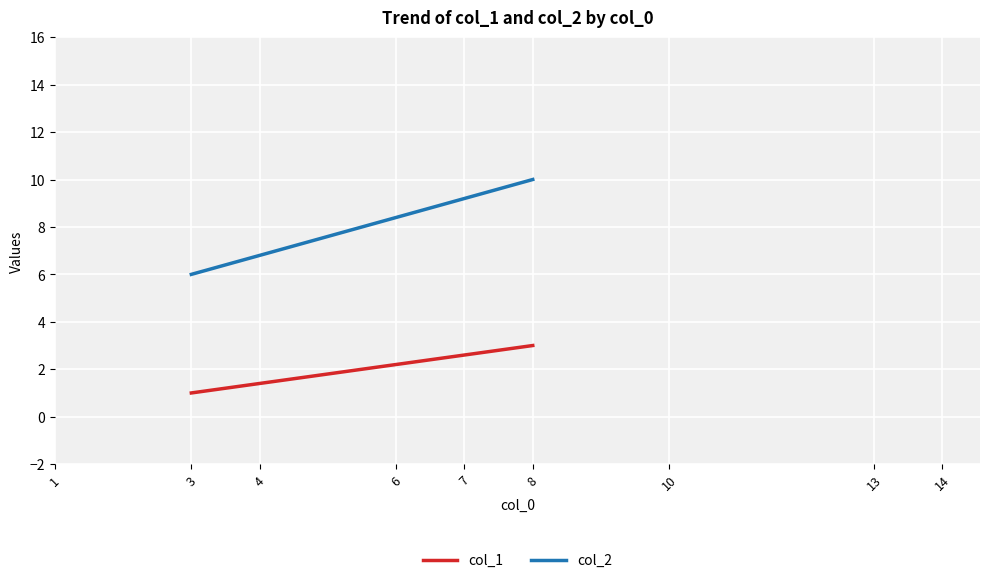

True or false: col_1 and col_2 cross at least once.

False